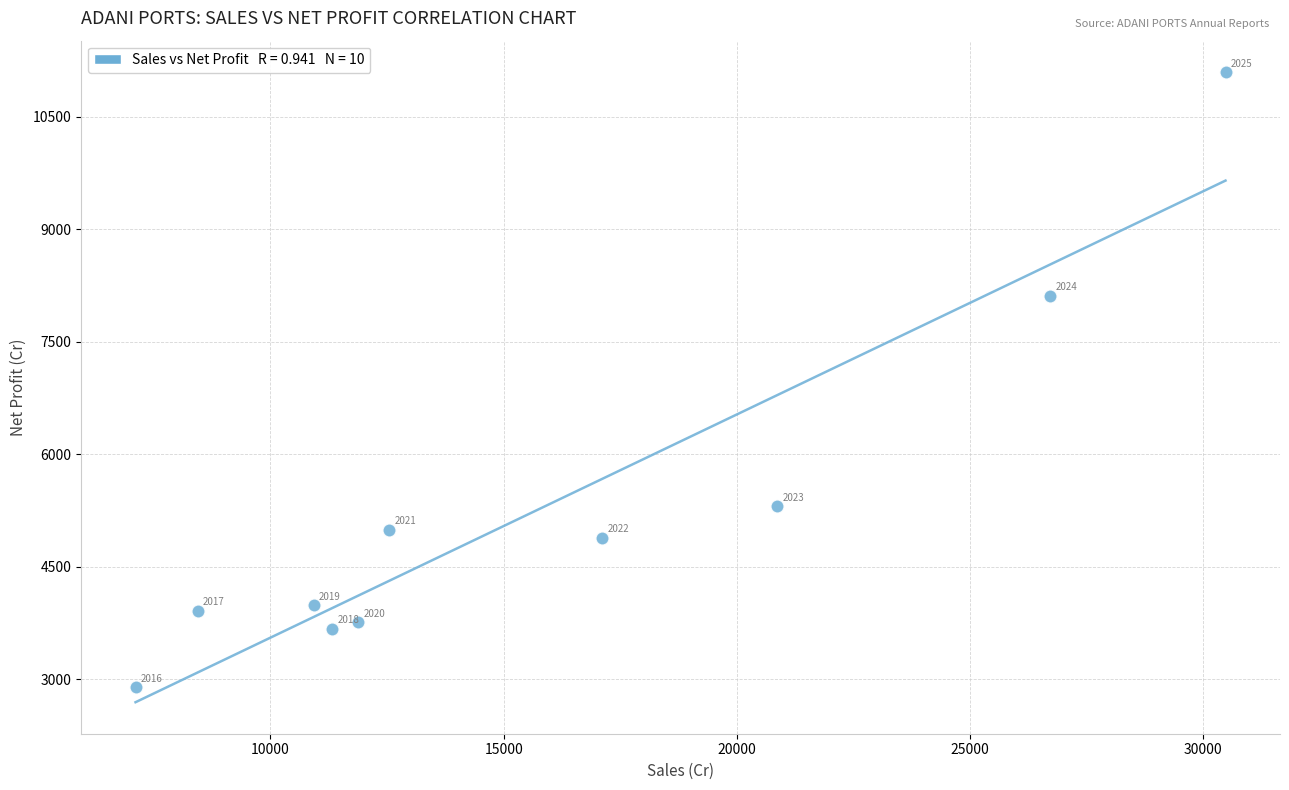

What Y value in the scatter plot is closest to 6994?

8110.6